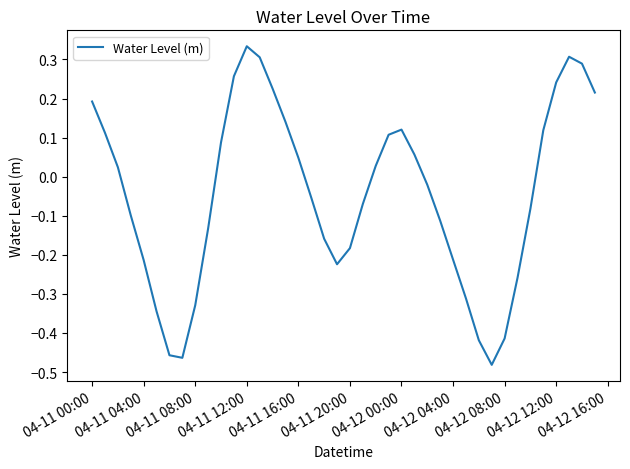

What is the difference between the maximum and minimum values?

0.8